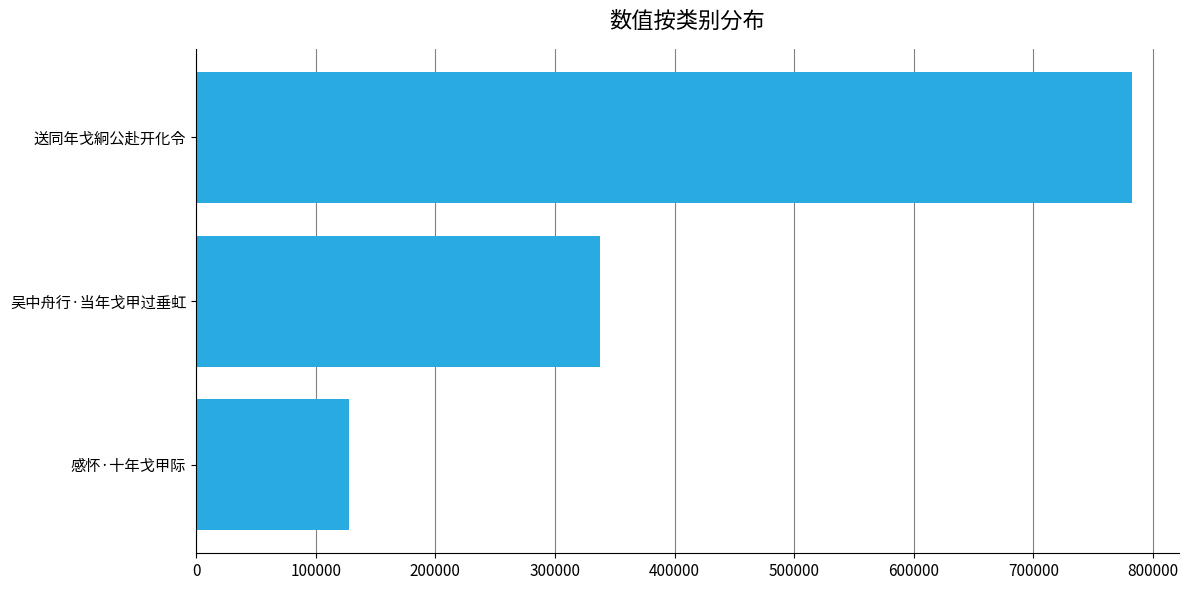

Is it true that the value at 吴中舟行·当年戈甲过垂虹 is 337258?

True